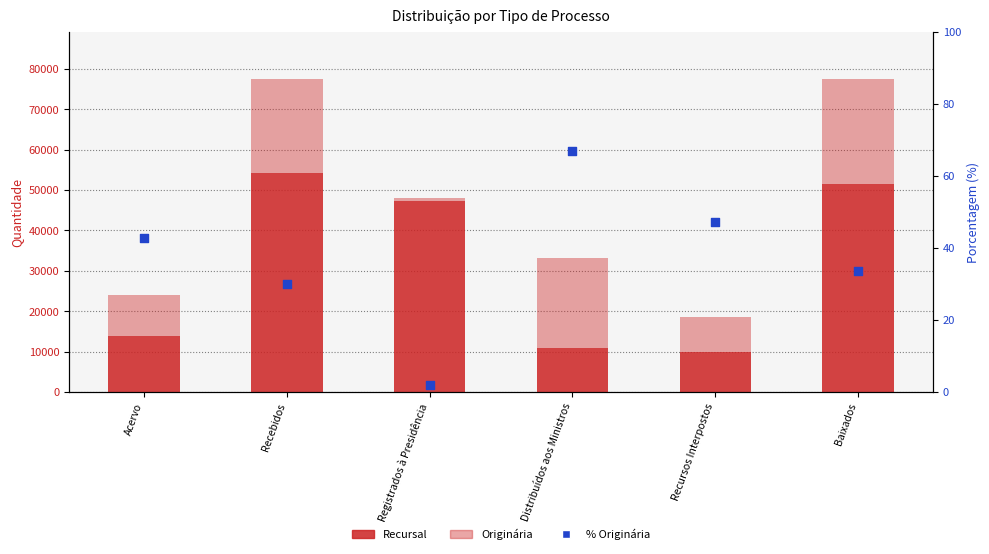

At which category is the sum across all series the highest?

Baixados